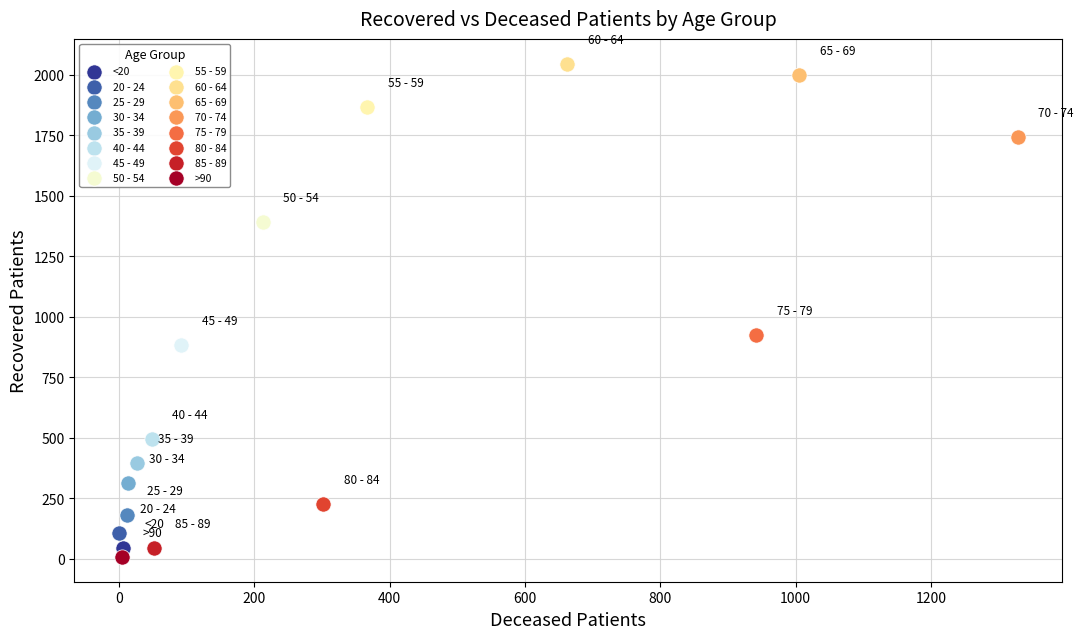

Which series contains the lowest Y value?

>90